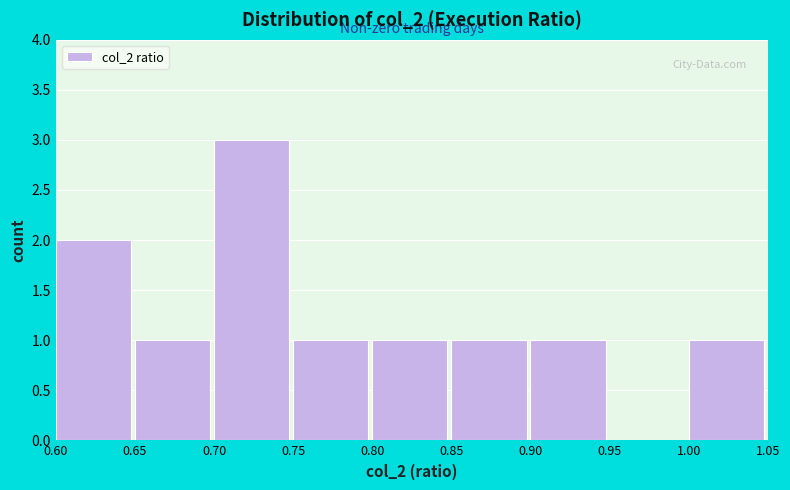

Which range on the x-axis has the tallest bar?

0.70 to 0.75